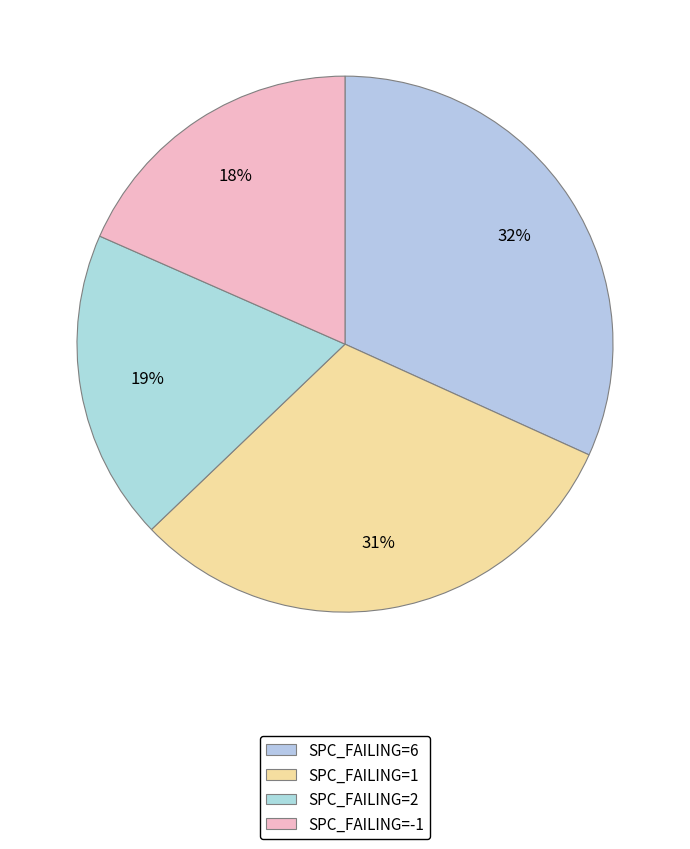

How many segments does this pie chart have?

4